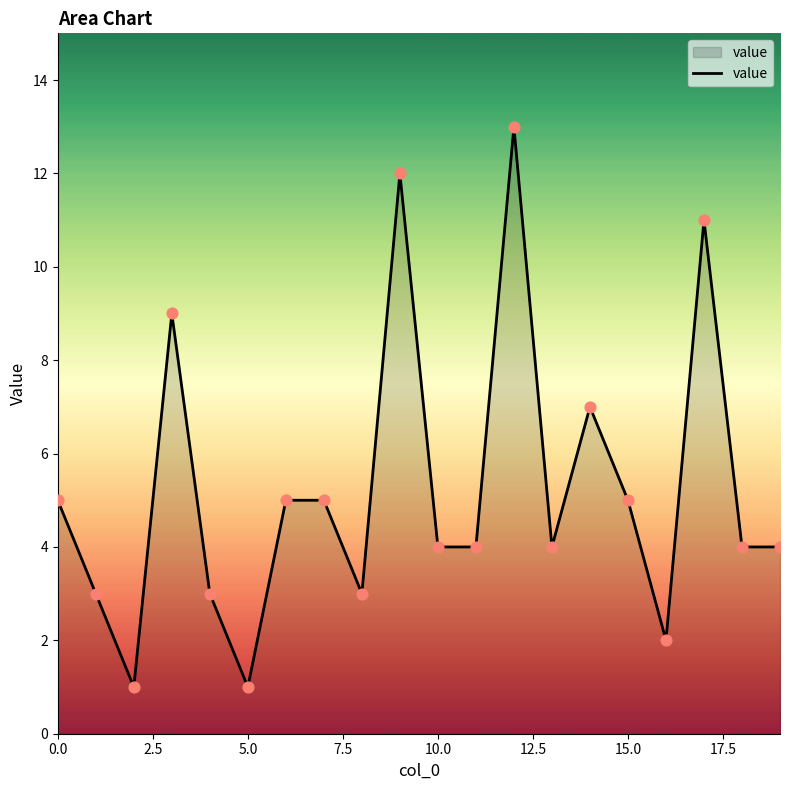

What is the greatest value displayed?

13